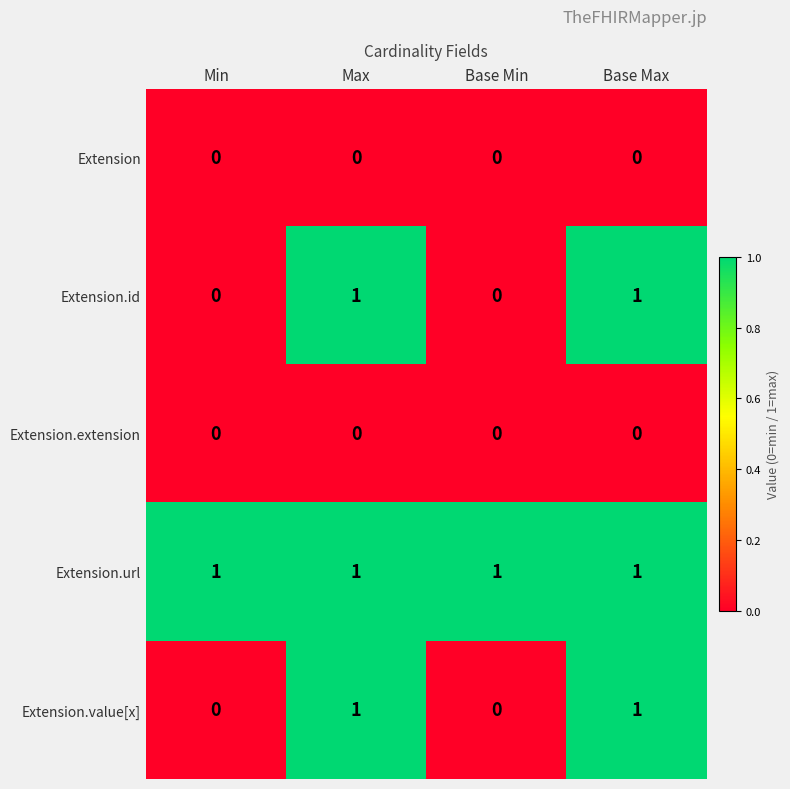

At how many categories does at least one series exceed 0?

4